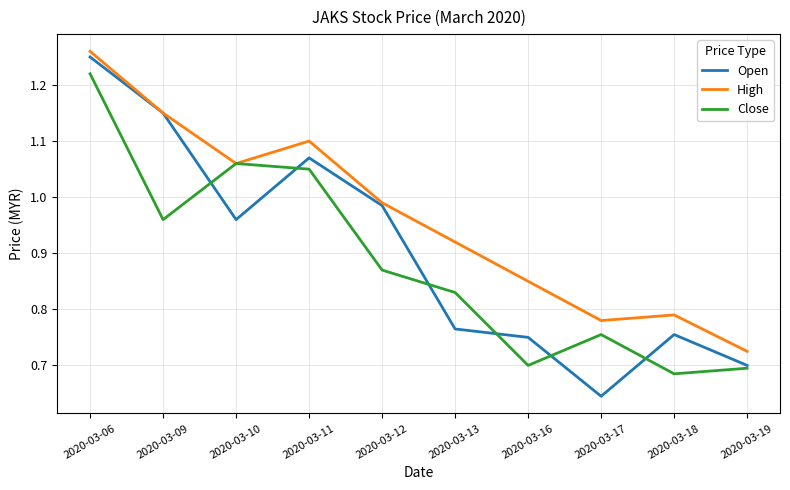

At which label is High closest to 0?

2020-03-19